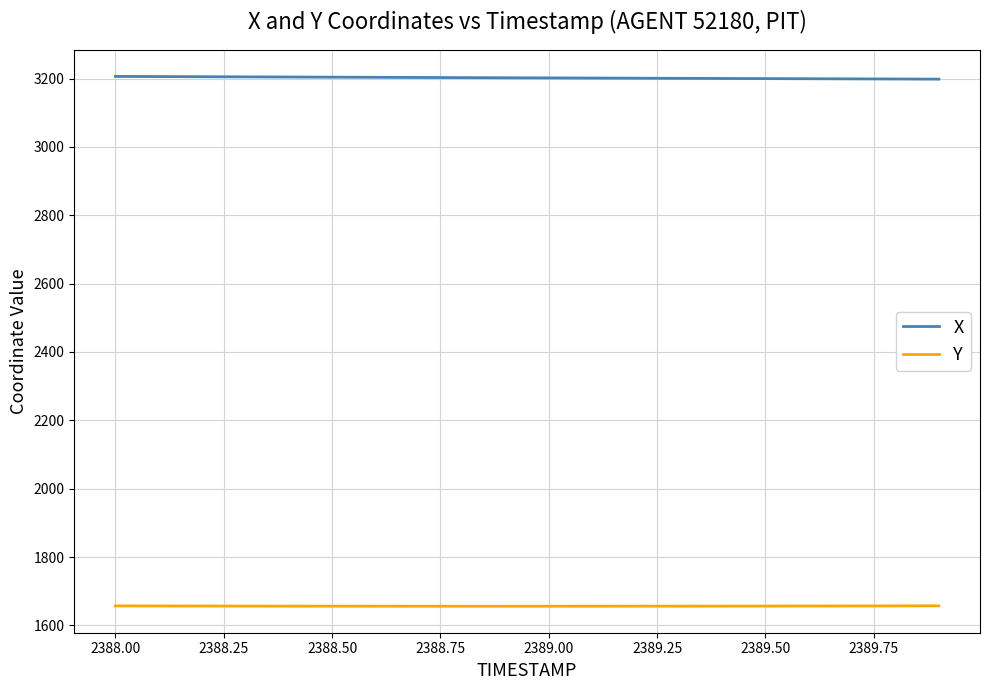

What is the greatest value displayed?

3206.1